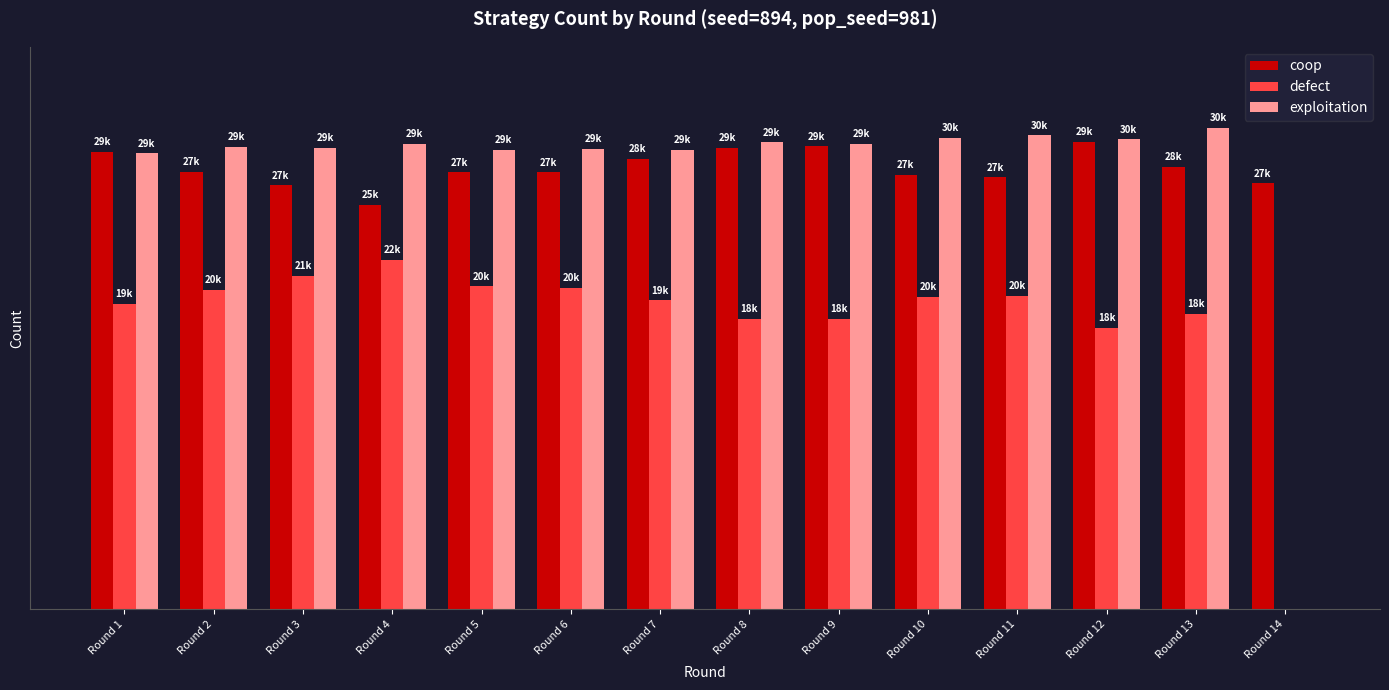

Are the bars grouped side by side (vs. stacked)?

Yes